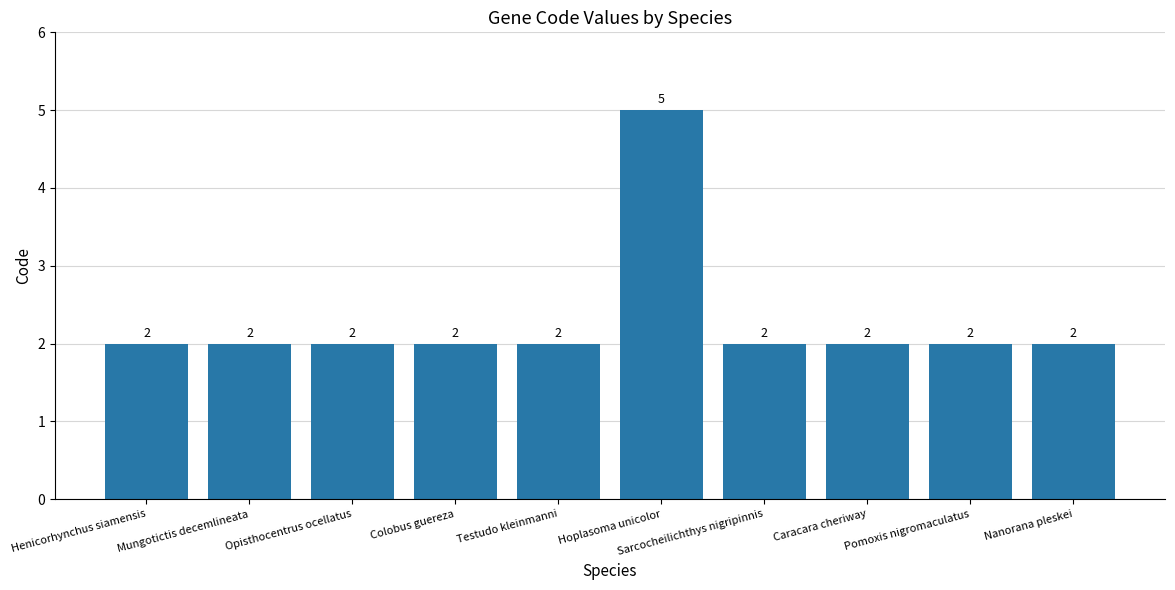

Approximately how many times larger is the value at Testudo kleinmanni compared to Caracara cheriway?

1.0